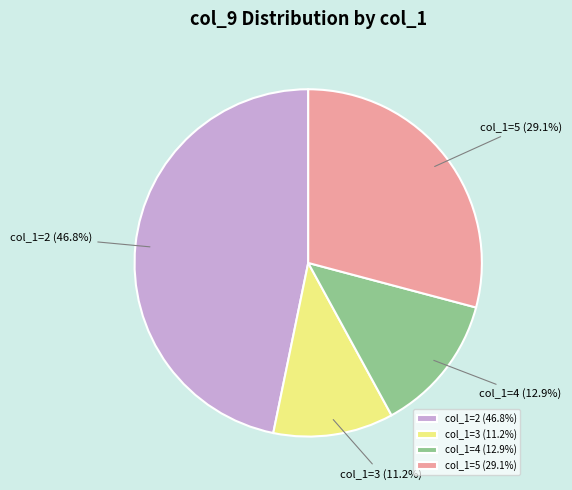

Is there any slice that represents more than half of the pie?

No